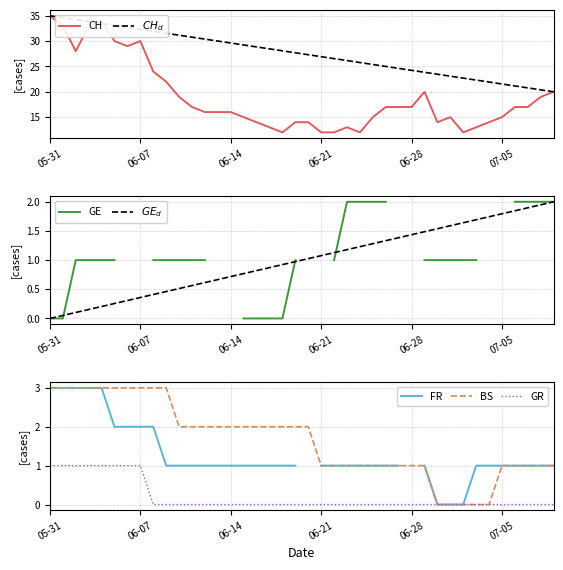

What value does the BS series have at 3?

3